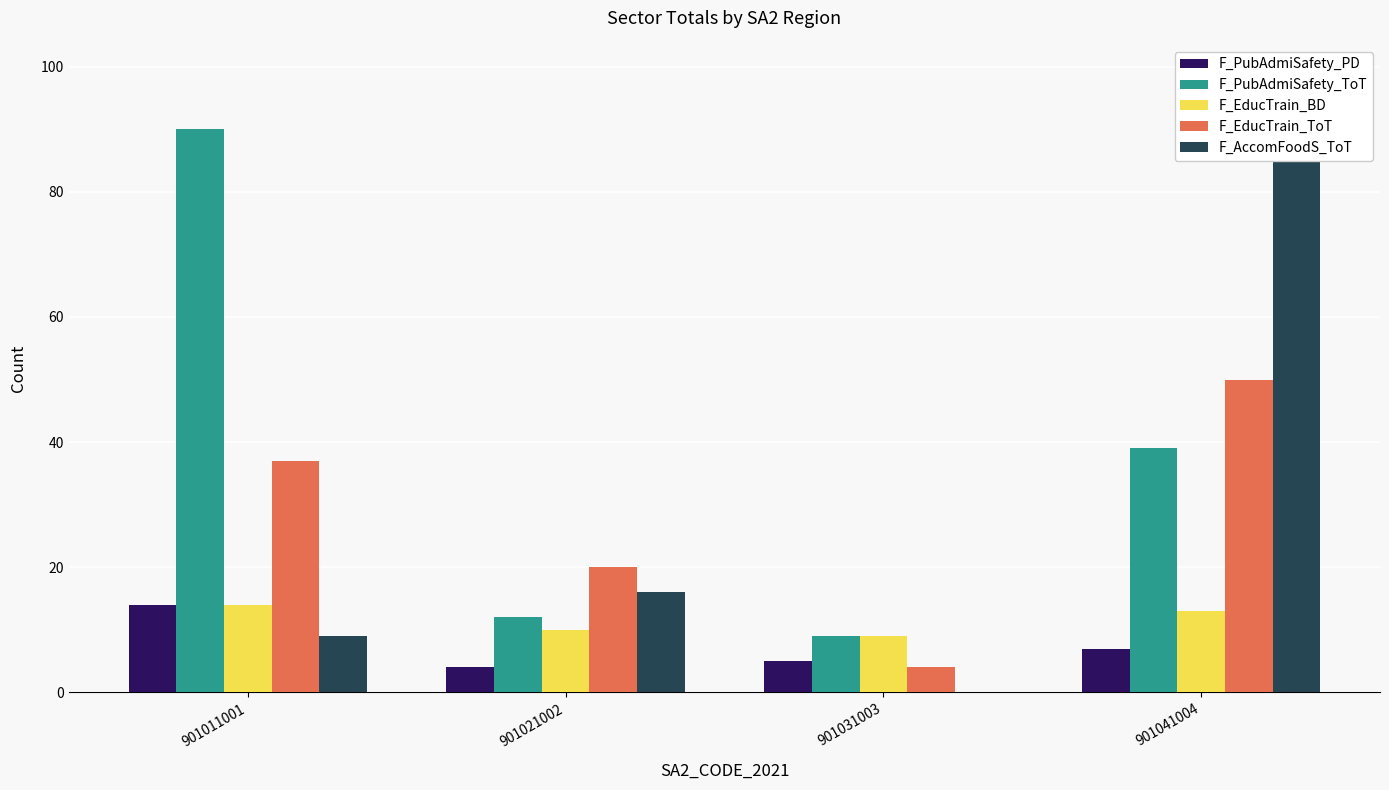

What is the difference between the F_AccomFoodS_ToT values at 901021002 and 901041004?

70